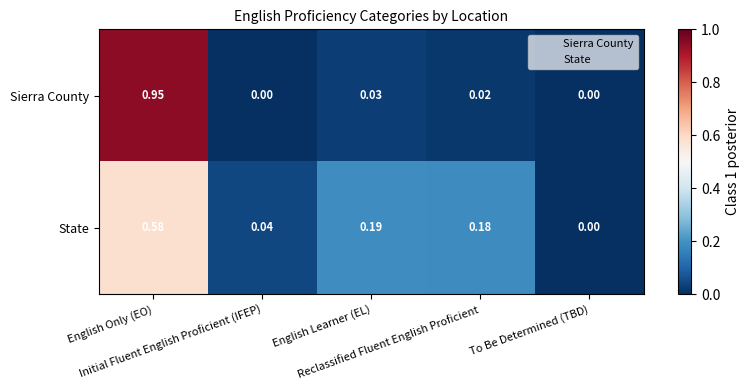

Rank the series by their average value, from lowest to highest.

State, Sierra County